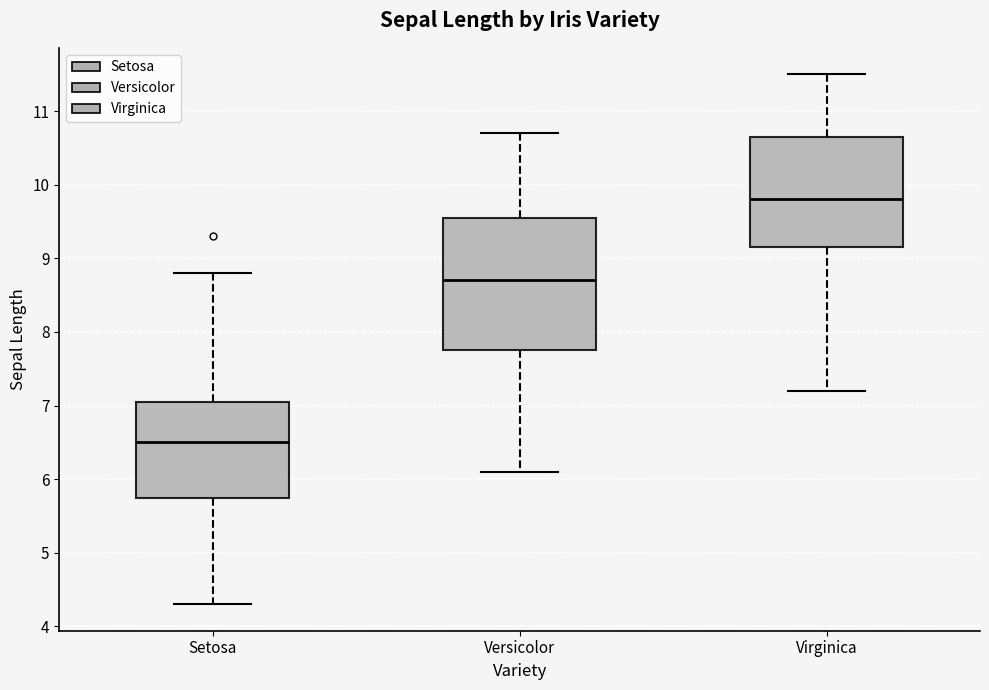

Comparing the boxes themselves (not the whiskers), which one is the tallest?

Versicolor